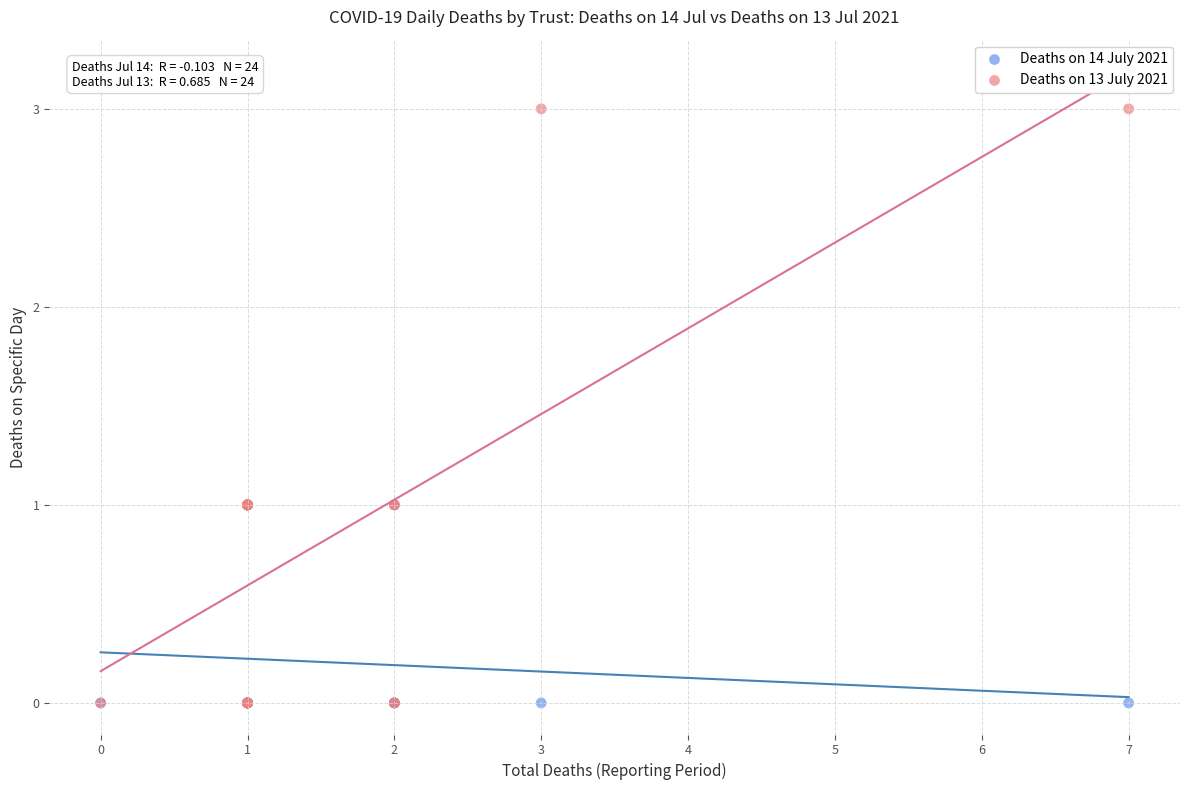

What are all the series names shown in the legend?

Deaths on 14 July 2021, Deaths on 13 July 2021